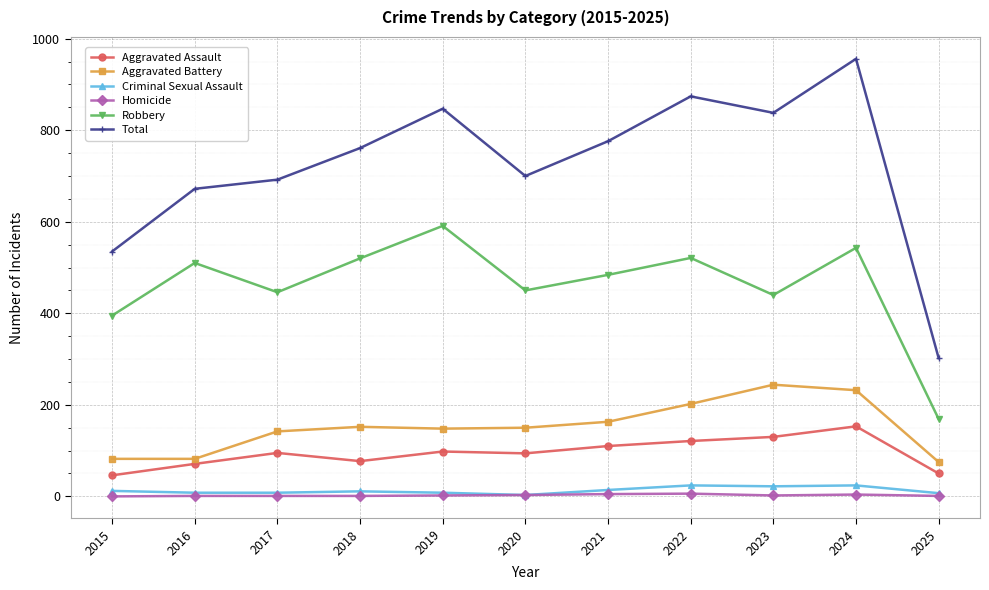

The value of Robbery at 2017 is 446. True or false?

True